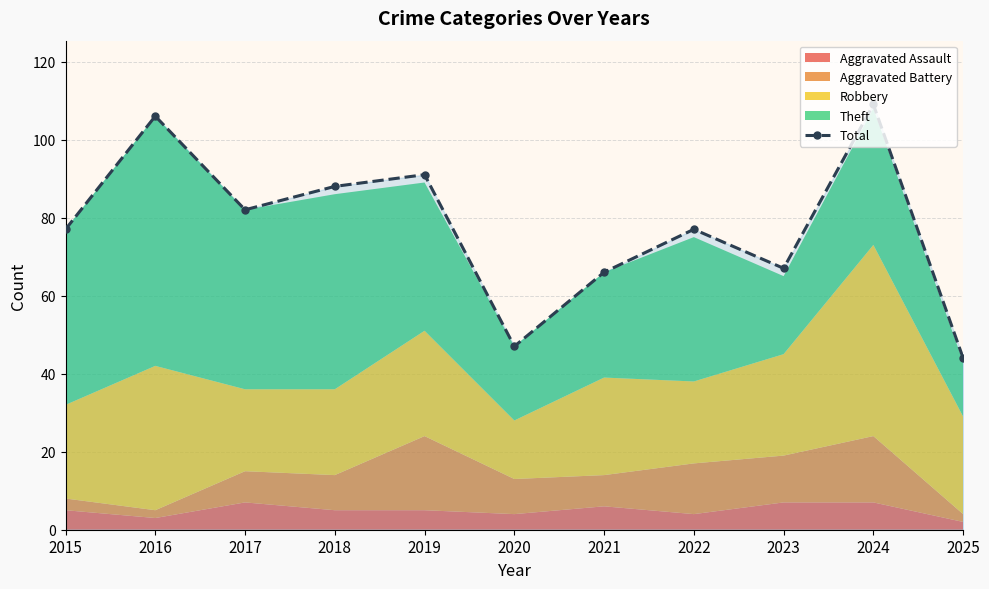

True or false: the data has more than 0 interior local peaks.

True